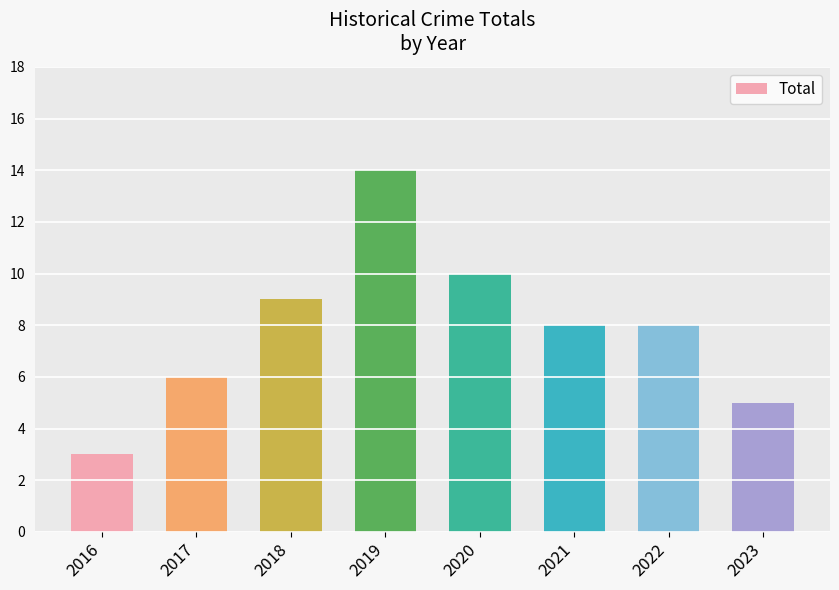

What is the change in value from 2018 to 2021?

-1